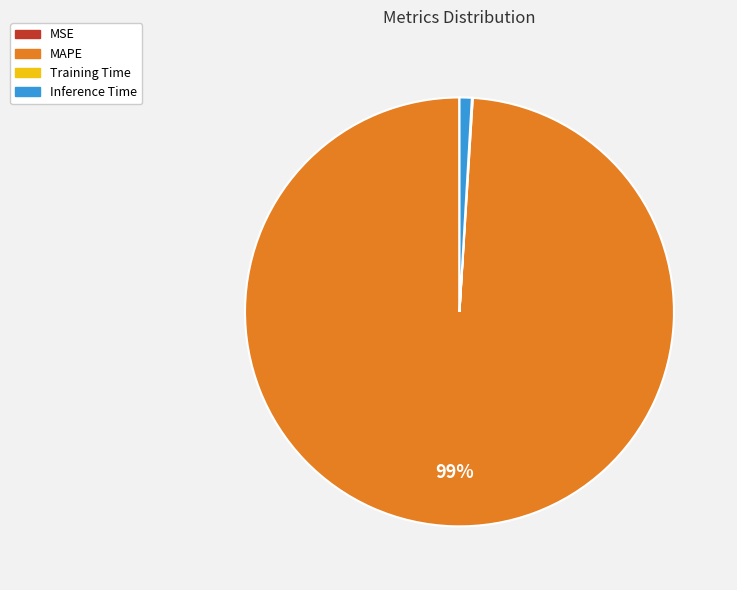

To the nearest percent, what percentage of the pie is Inference Time?

1%